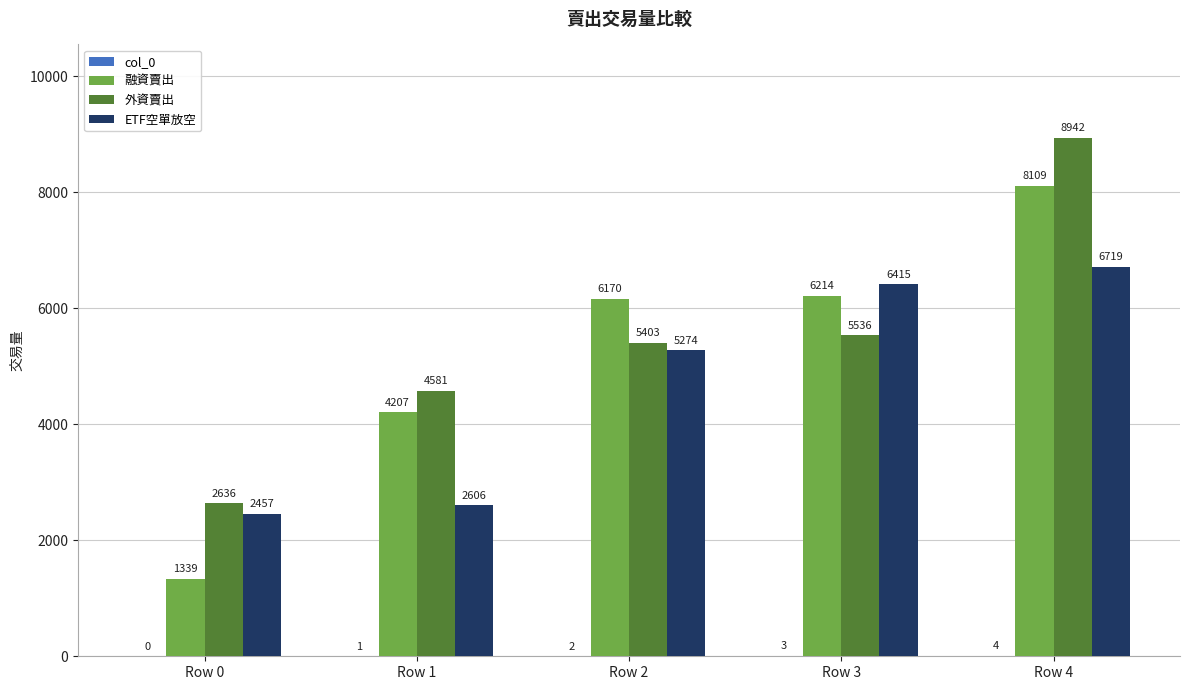

At which label is 外資賣出 closest to 5789?

Row 3